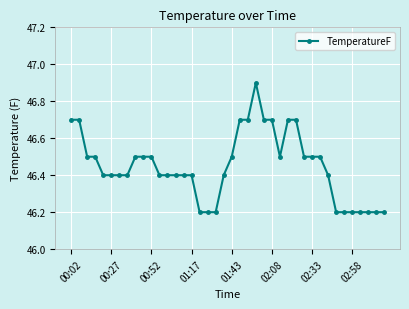

True or false: there are more than 0 points higher than both neighbors.

True